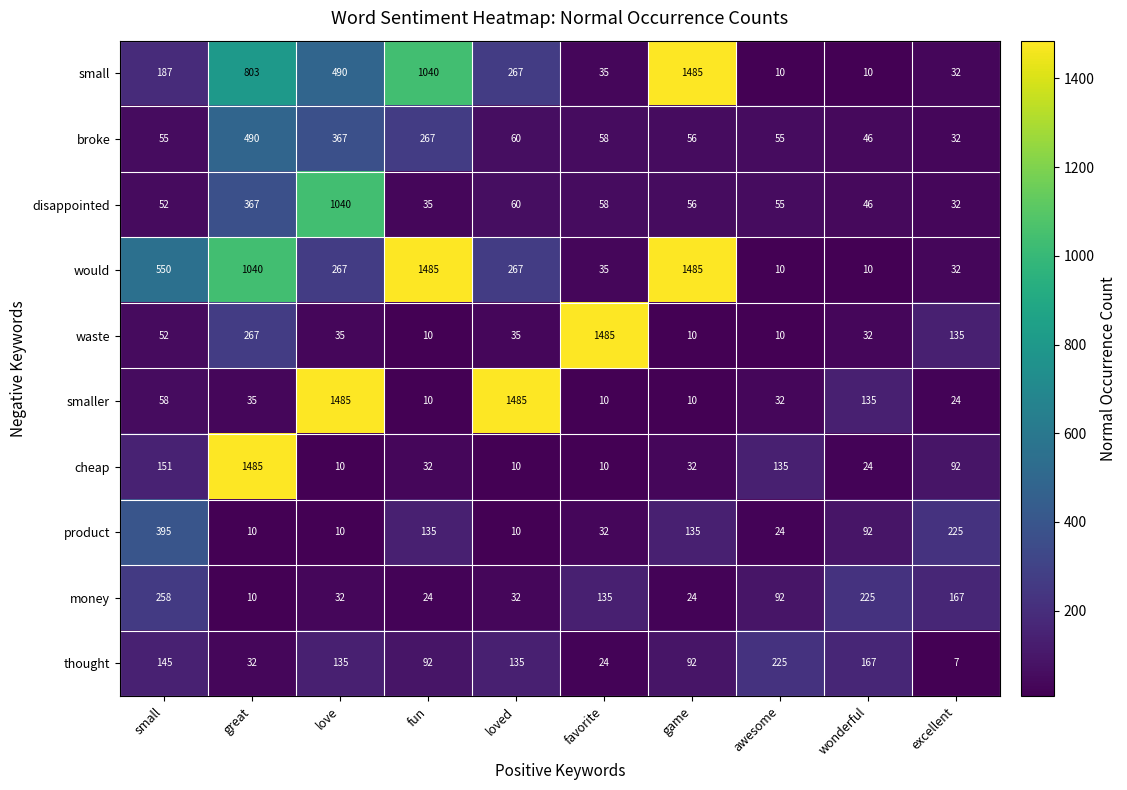

What is the sum of the cheap values at small and fun?

183